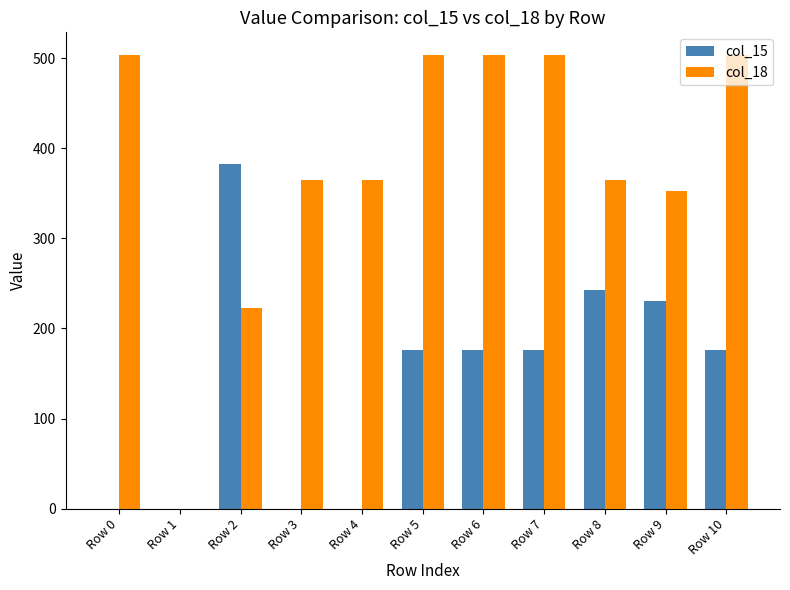

What is the sum of all col_18 values?

4184.8